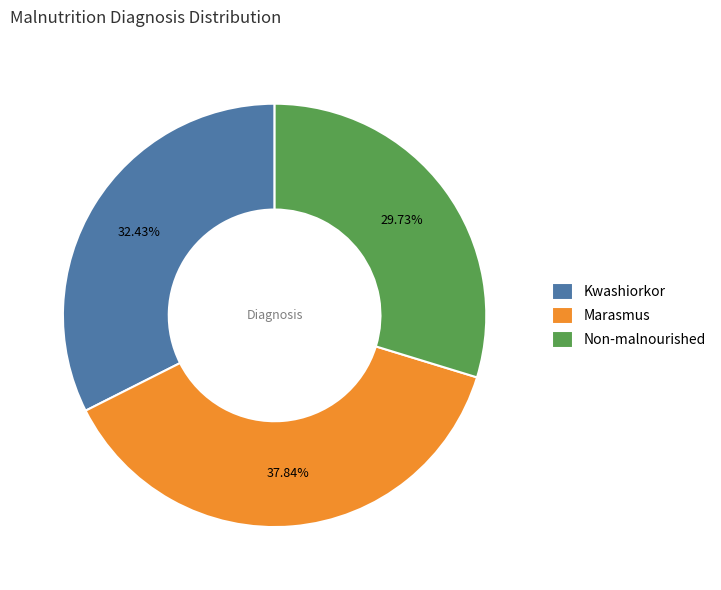

Which slice is the smallest?

Non-malnourished